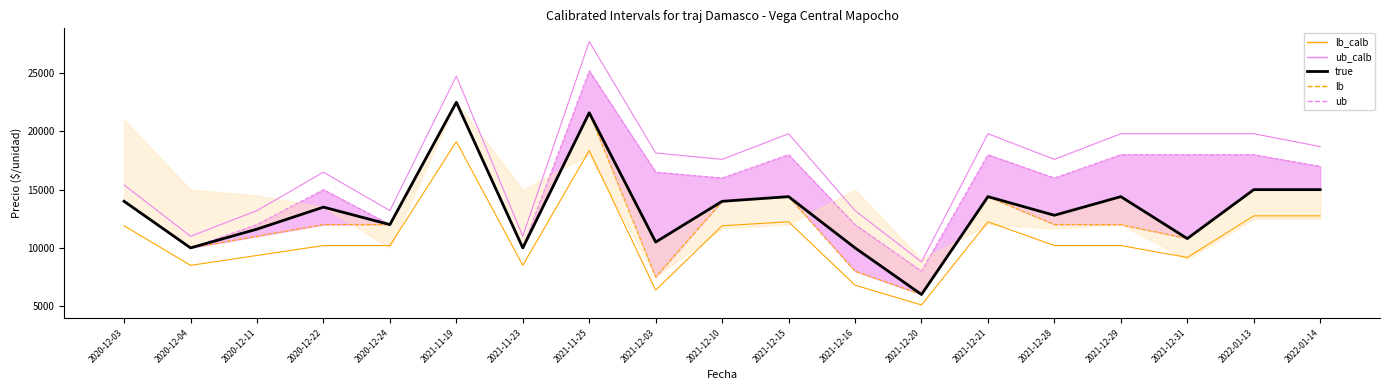

Which series has the largest total across all categories?

ub_calb